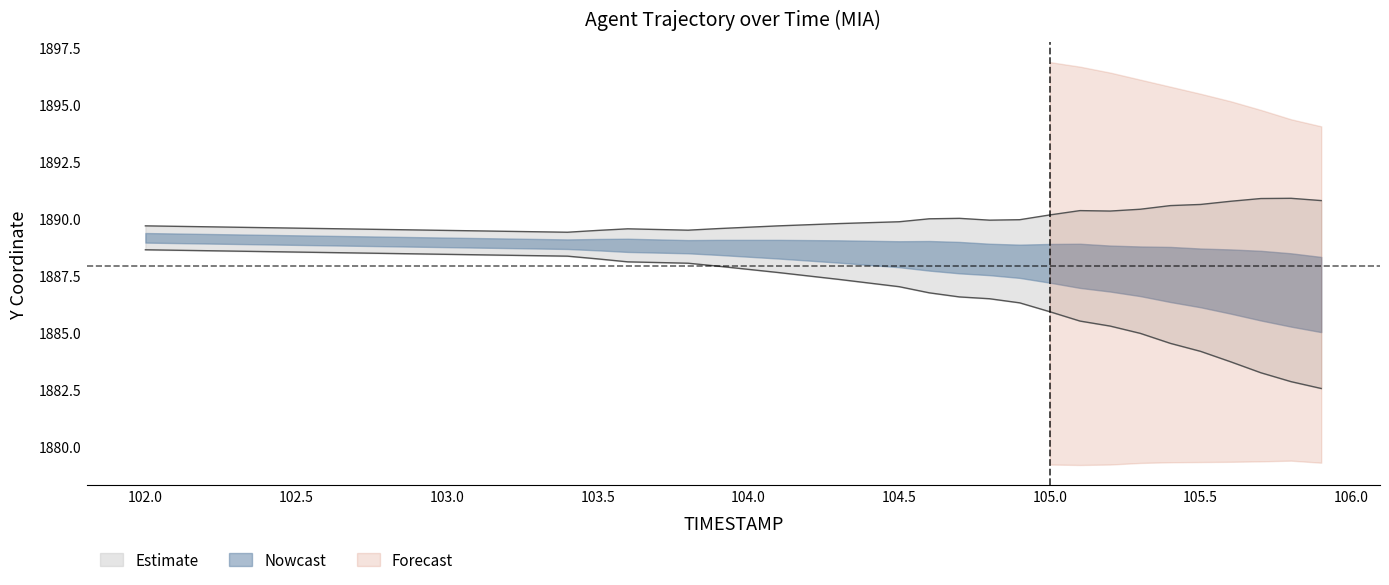

Between 105.1 and 102.7, which is larger?

102.7